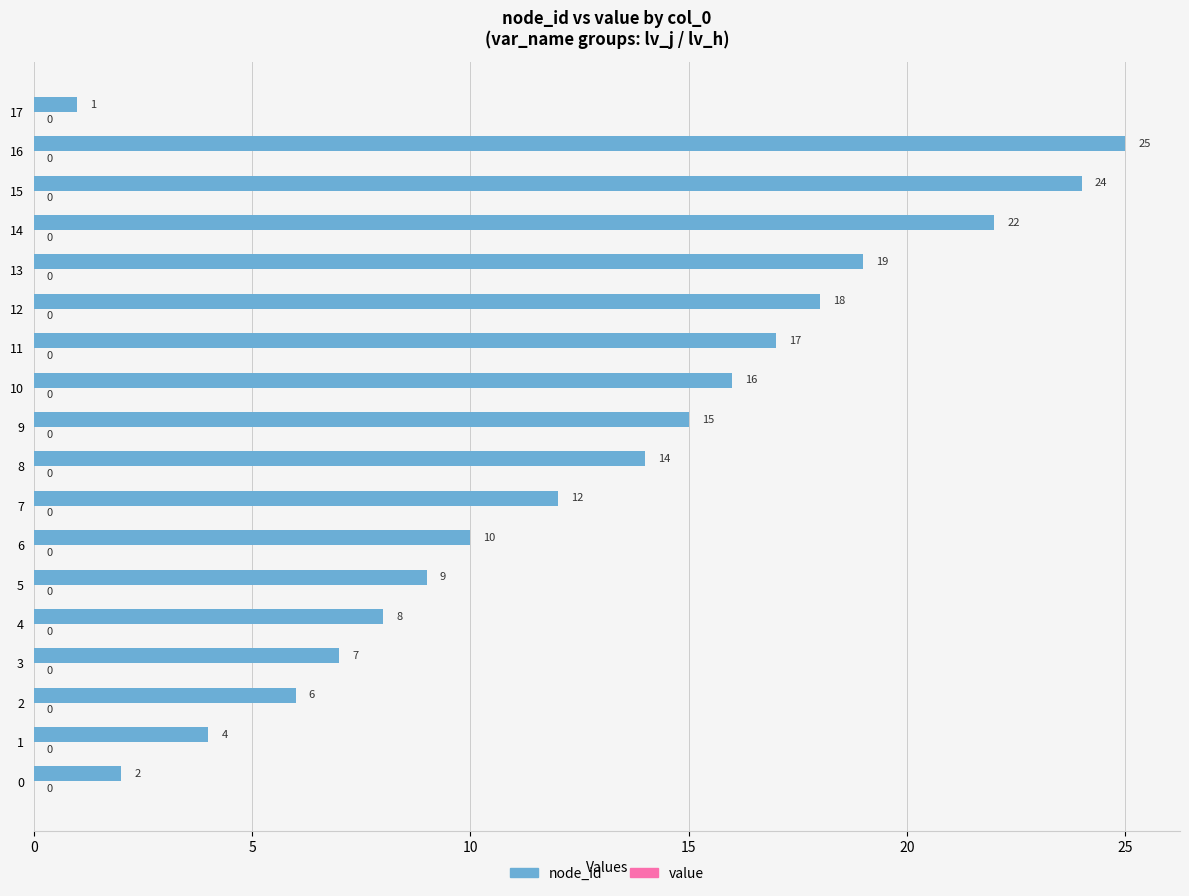

The value at 6 is 10. True or false?

True